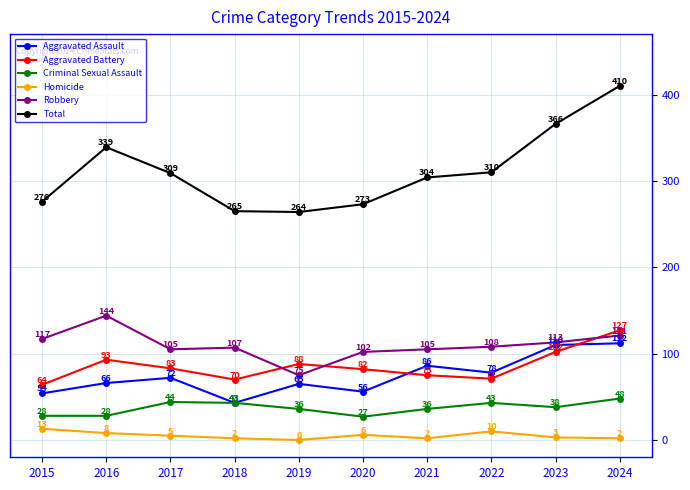

Where is Homicide nearest to the value 6?

2020